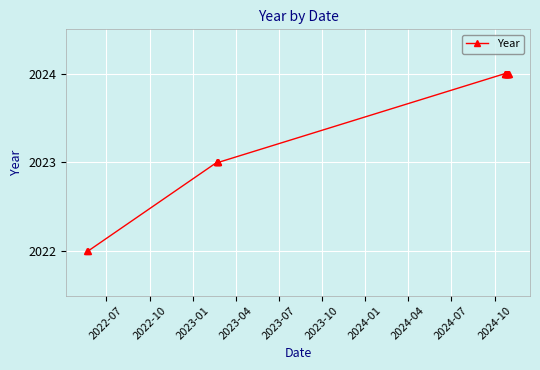

Reading left to right, list all the values displayed in this chart.

2022	2022	2023	2023	2023	2023	2024	2024	2024	2024	2024	2024	2024	2024	2024	2024